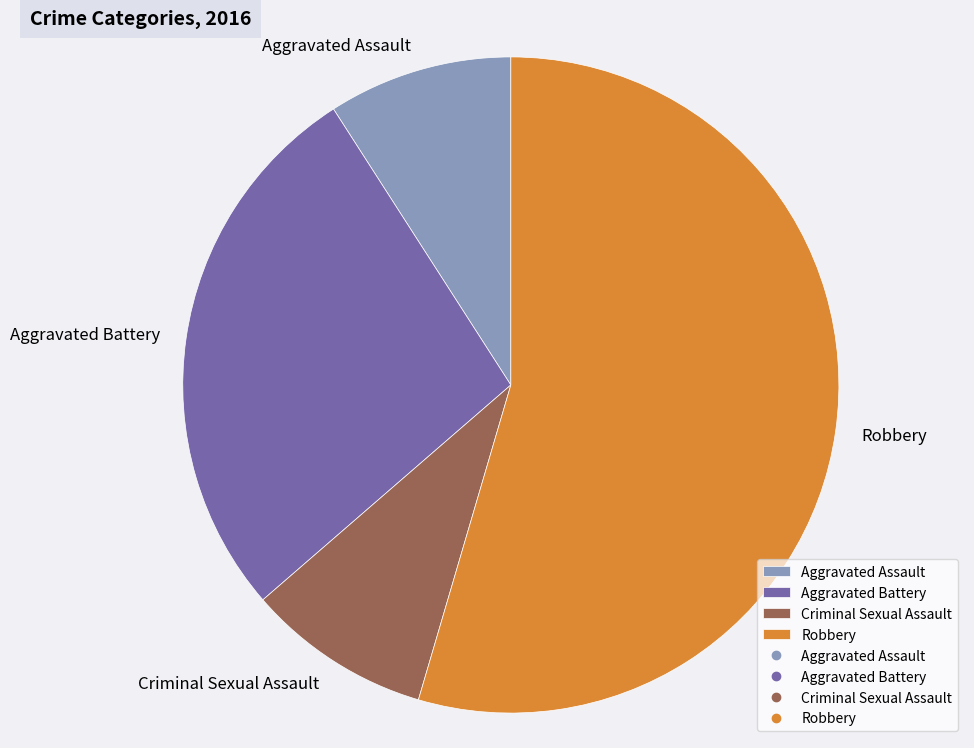

What is the largest slice in the pie chart?

Robbery